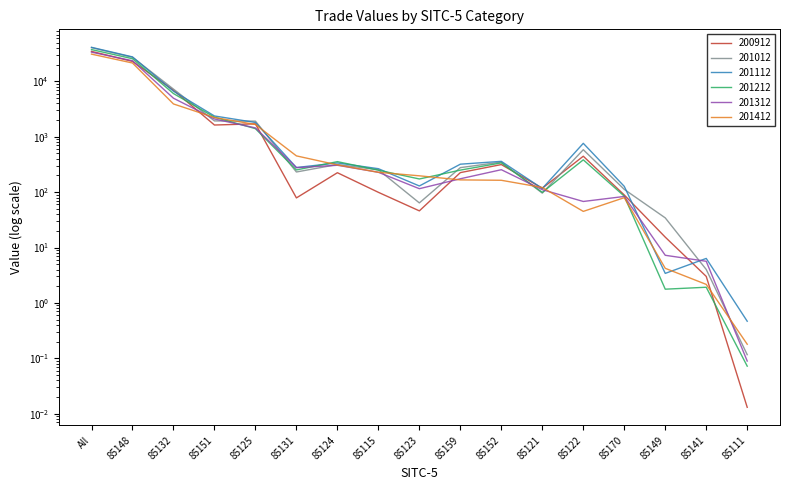

Rank the series at 85159 from highest to lowest value.

201112, 201012, 201212, 200912, 201312, 201412